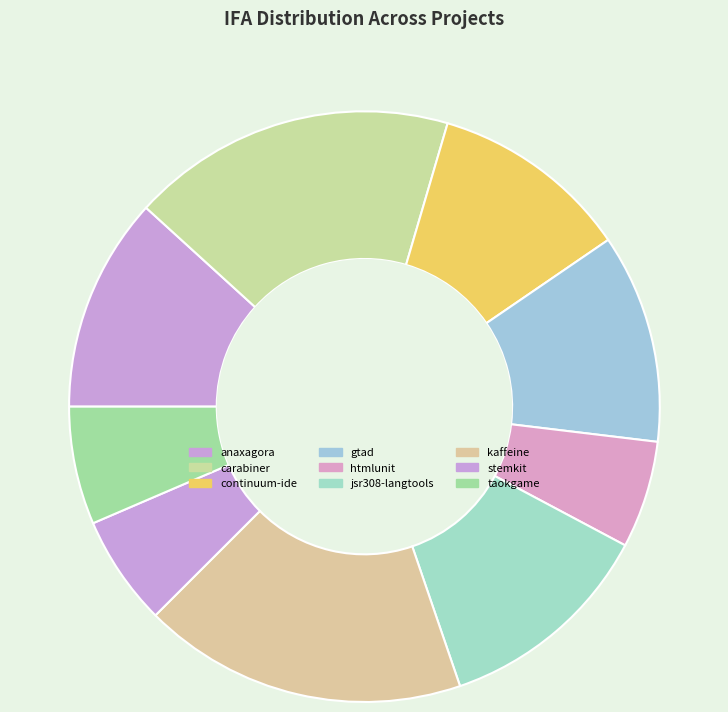

To the nearest percent, what is the difference between the largest and smallest slice percentages?

12%